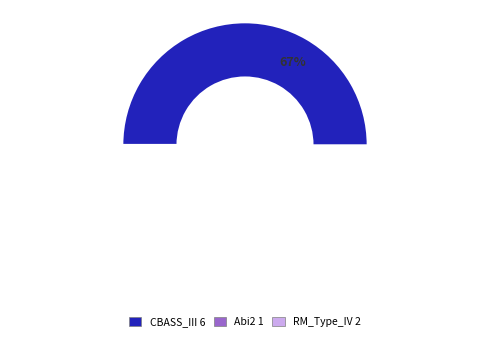

To the nearest percent, what is the combined percentage of CBASS_III and Abi2?

78%